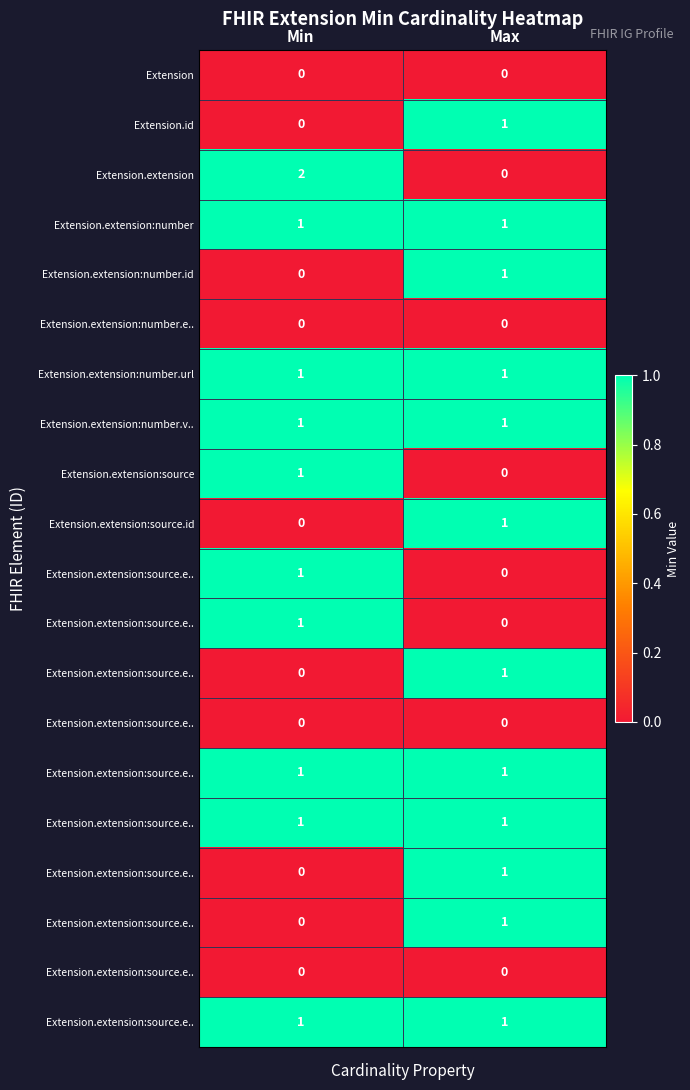

At which category is the sum across all series the highest?

Max